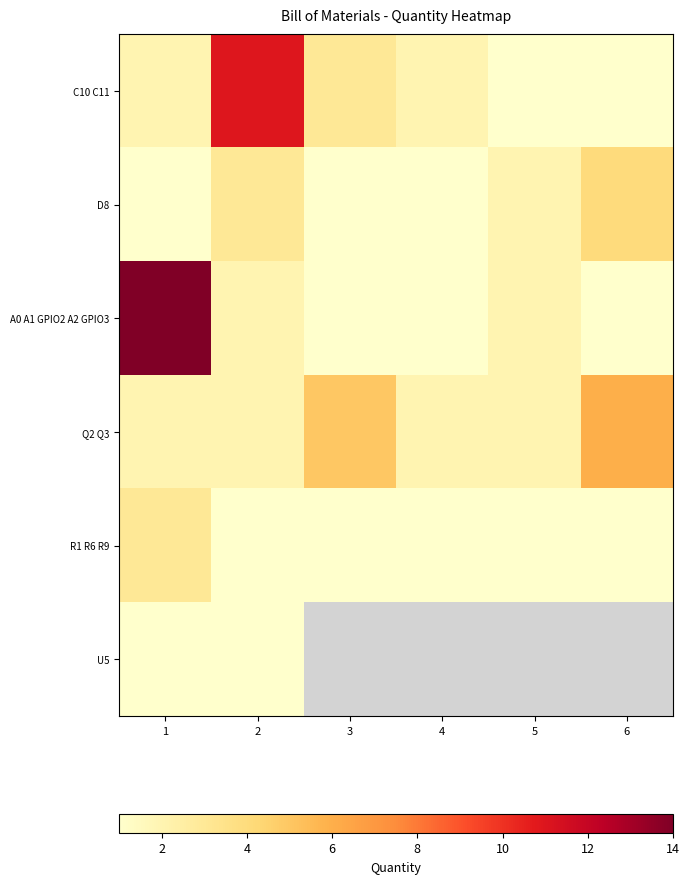

Rank the categories by D8 value from lowest to highest.

1, 3, 4, 5, 2, 6